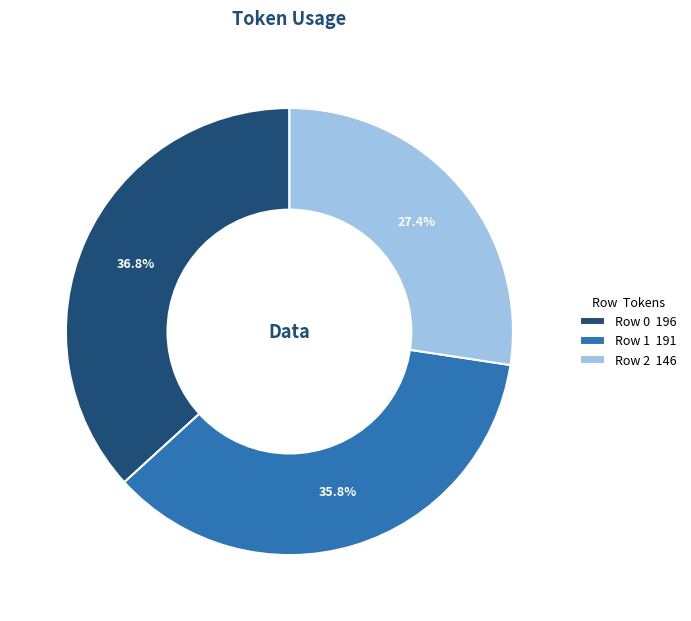

To the nearest percent, what is the average slice percentage?

33%